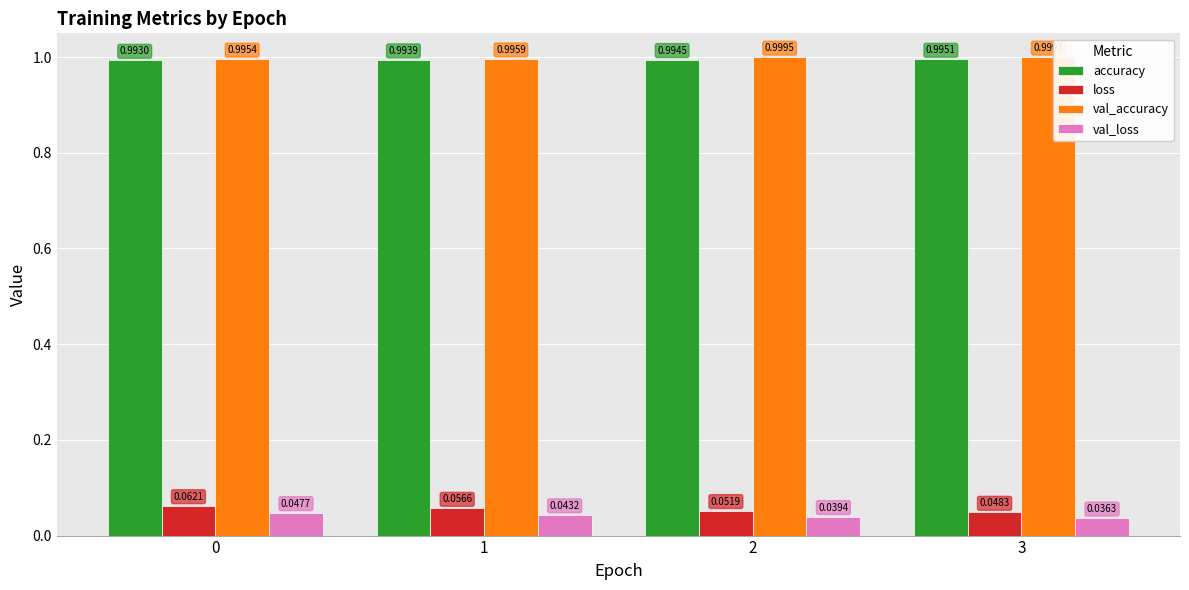

Rank the series at 2 from highest to lowest value.

val_accuracy, accuracy, loss, val_loss